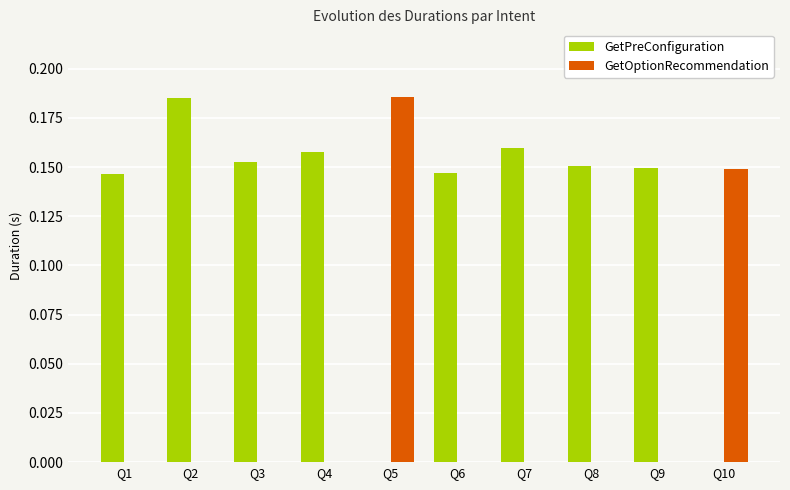

Is it true that GetOptionRecommendation equals 0.2 at Q5?

True